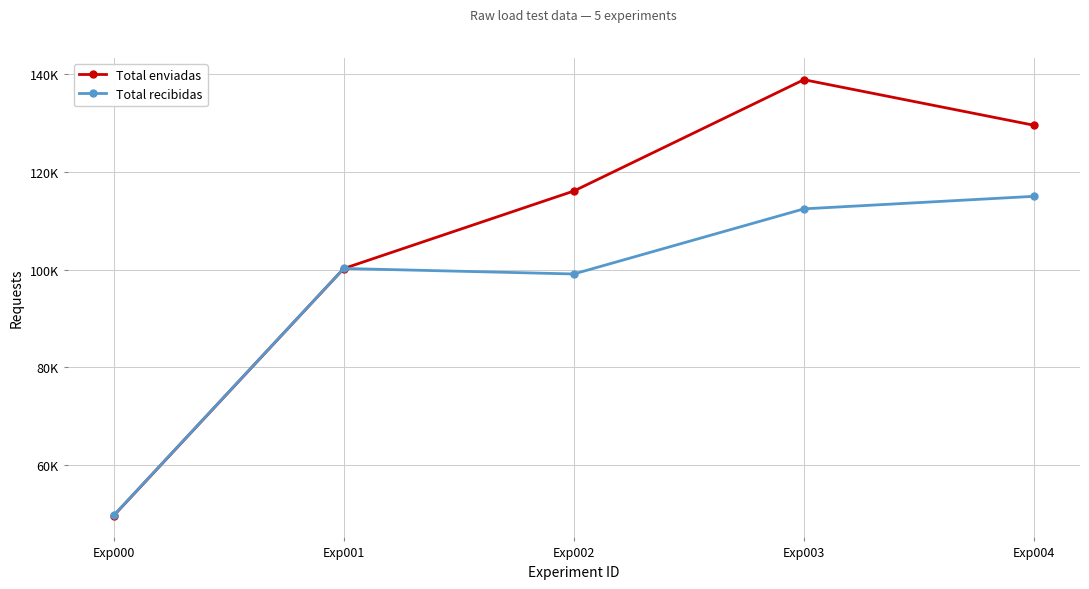

What is the lowest value of the Total recibidas series?

49707